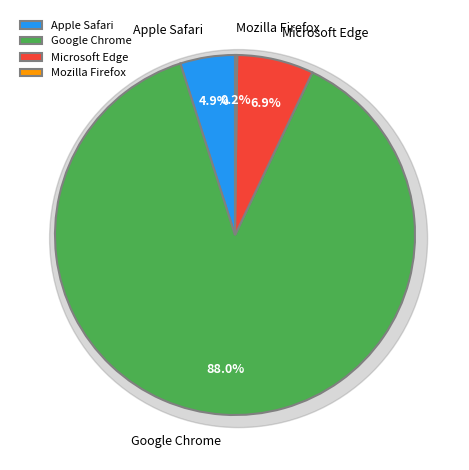

Which has a higher value, Google Chrome or Microsoft Edge?

Google Chrome